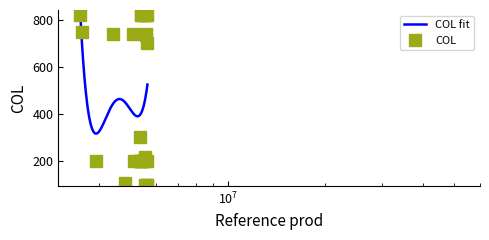

Which category has the highest value across all series?

5544002